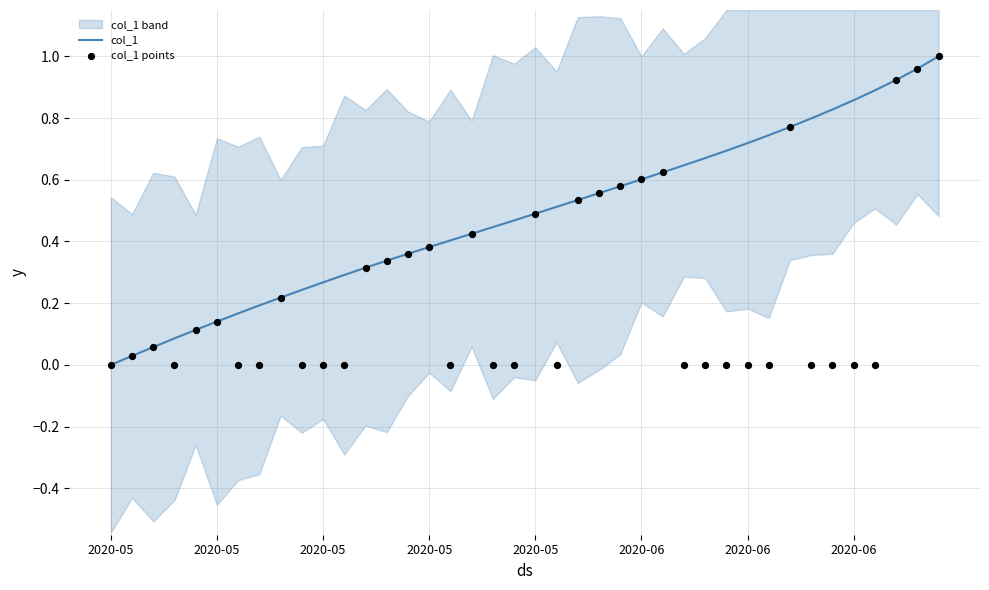

At which category is the sum across all series the highest?

39